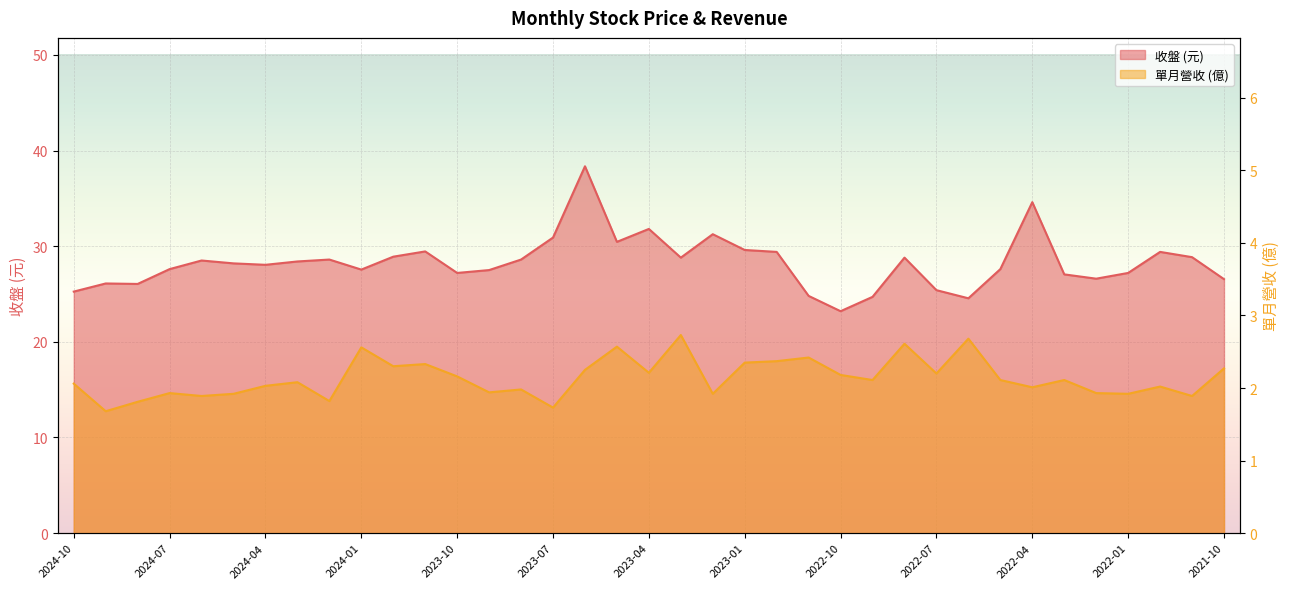

Is the value of 單月營收 at 2023-08 greater than the value of 收盤 at 2023-02?

No